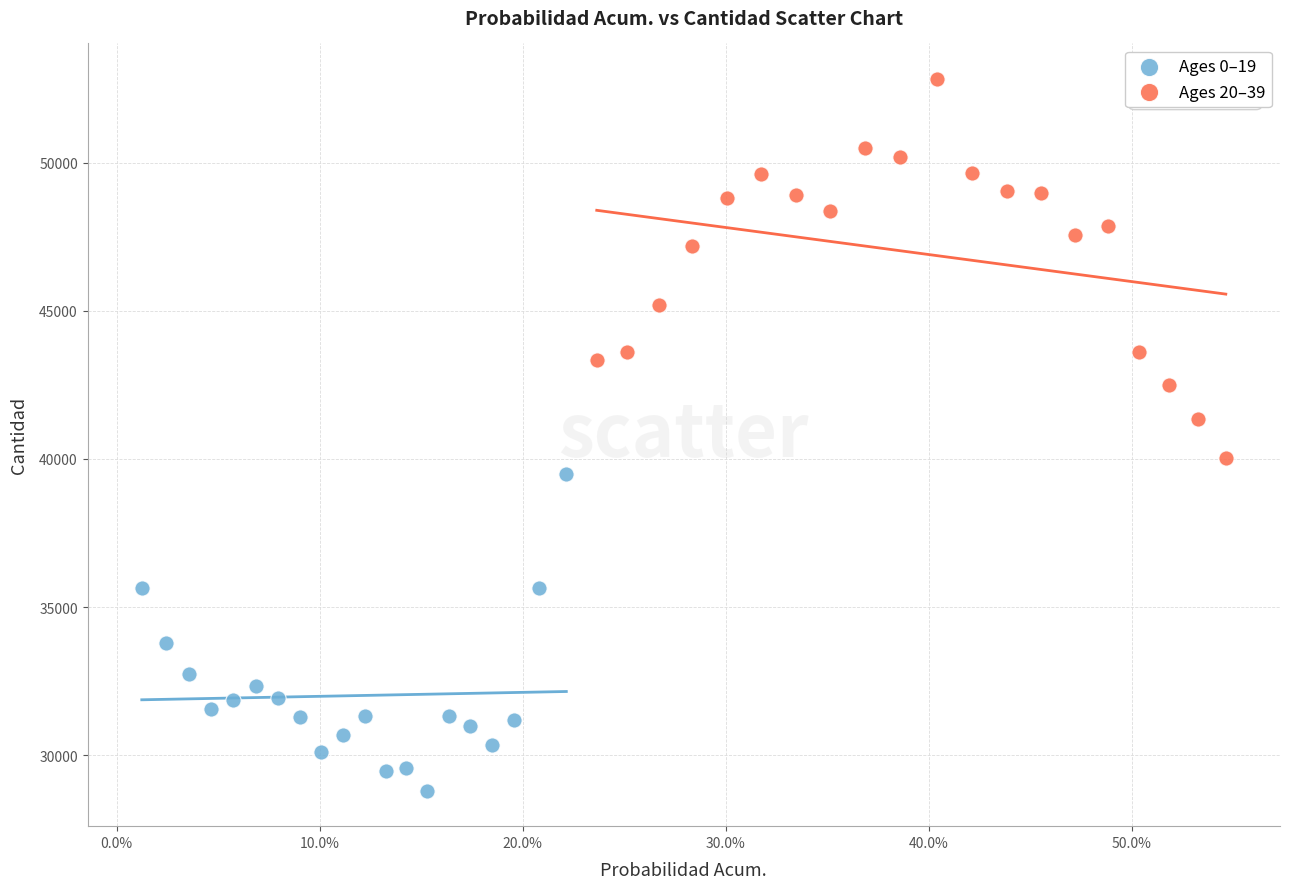

Which series reaches the maximum Y coordinate?

Ages 20–39